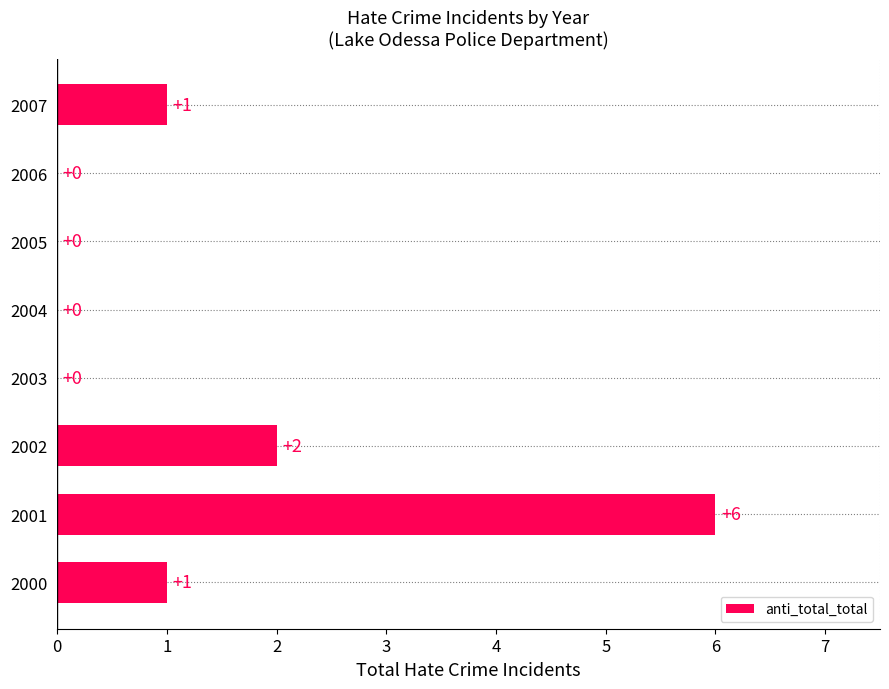

How many values are between 0 and 2?

7